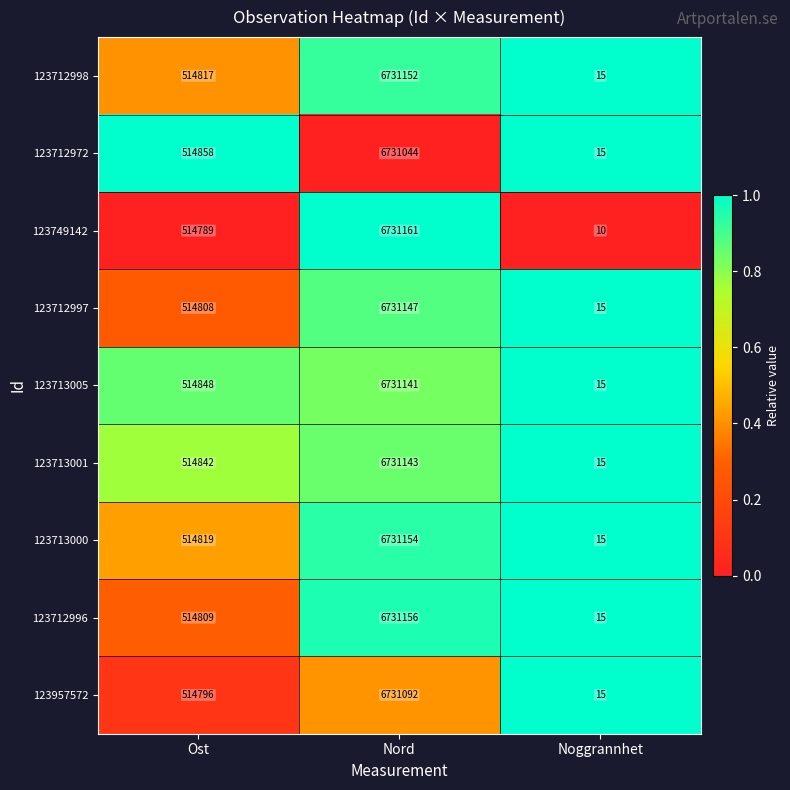

Rank the series by their maximum value, from lowest to highest.

123712972, 123957572, 123713005, 123713001, 123712997, 123712998, 123713000, 123712996, 123749142